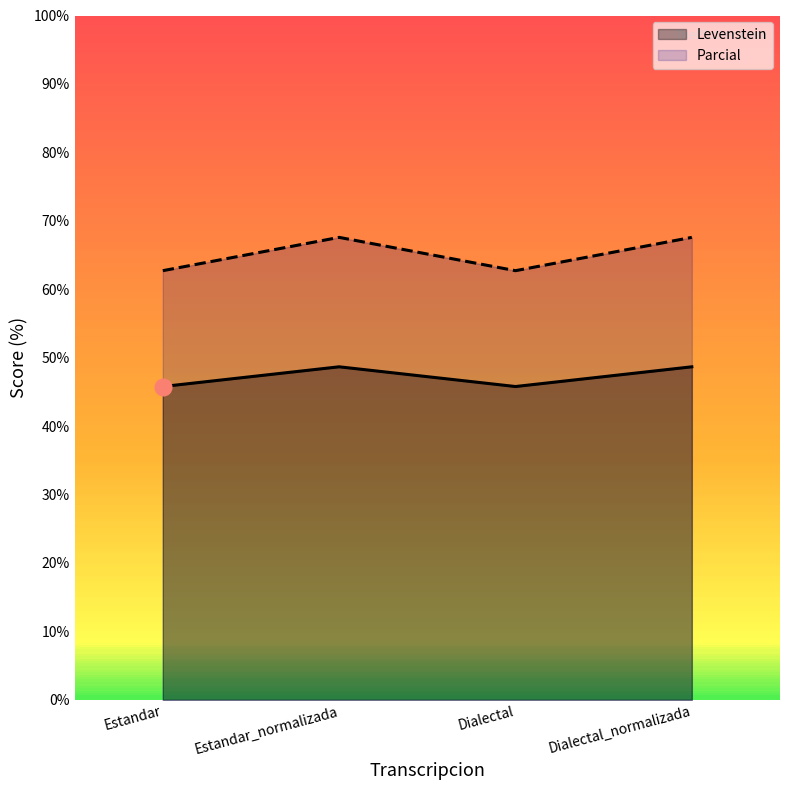

True or false: Parcial and Levenstein intersect in this chart.

False